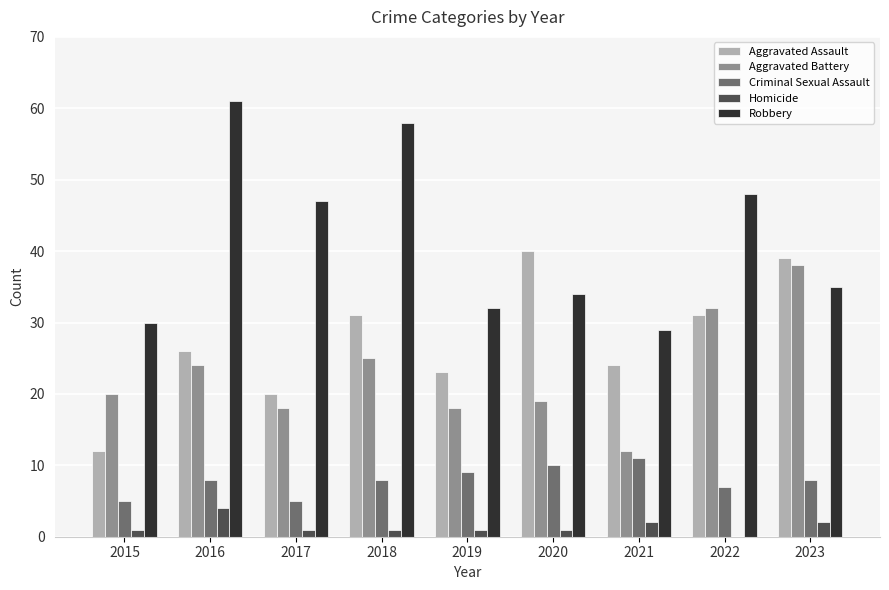

True or false: Robbery has a value of 61 at 2016.

True